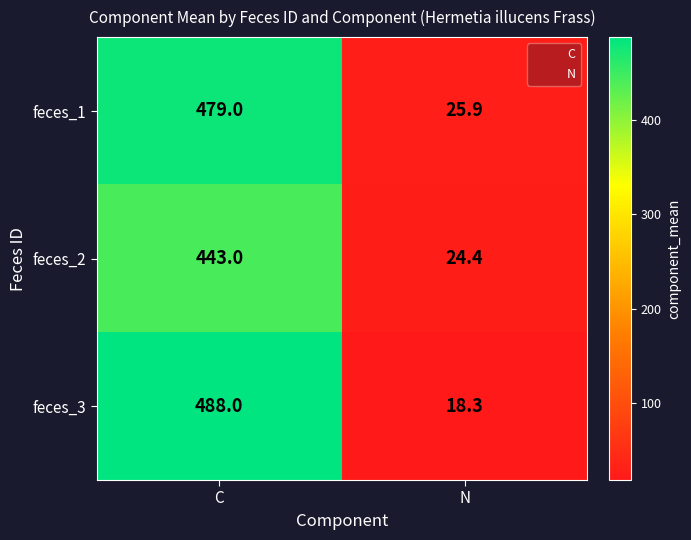

Which label corresponds to the smallest value in the chart?

N